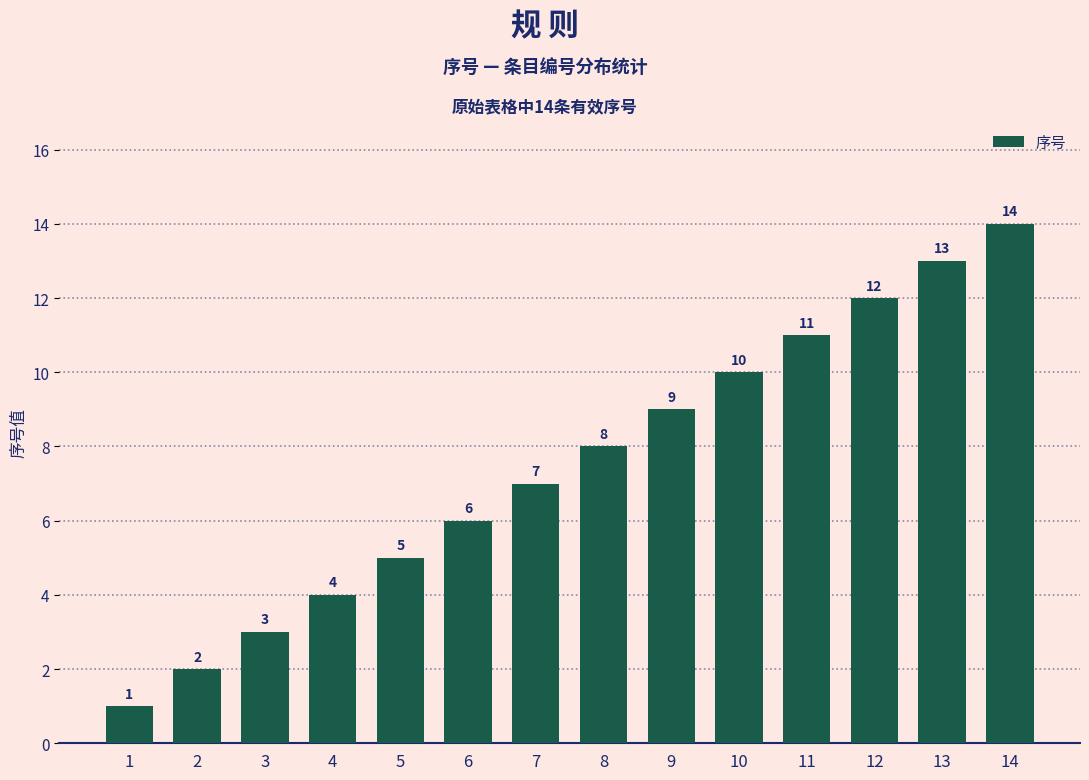

What is the value of the 4th bar from the left?

4